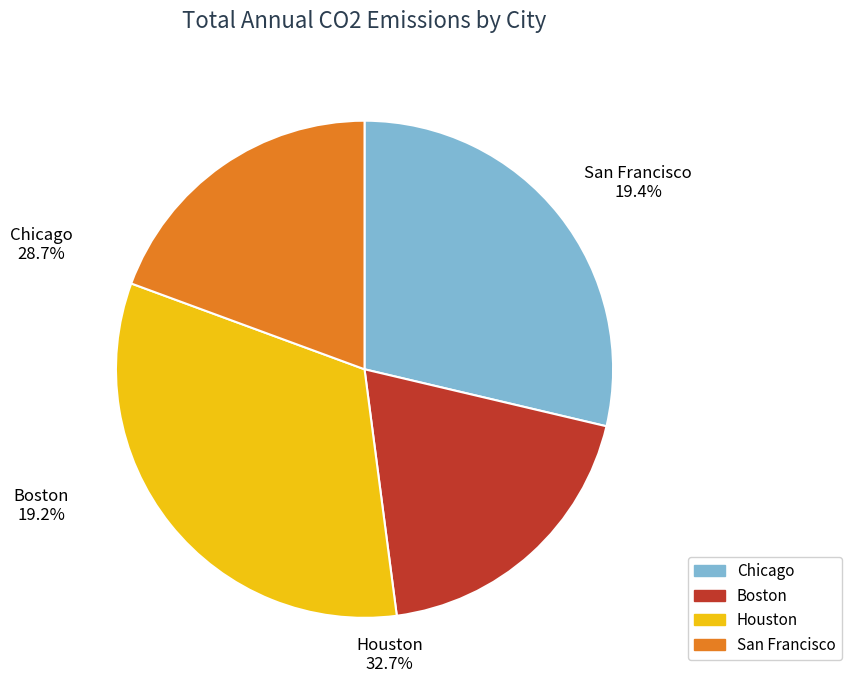

Is it true that Chicago is 37% of the pie?

False